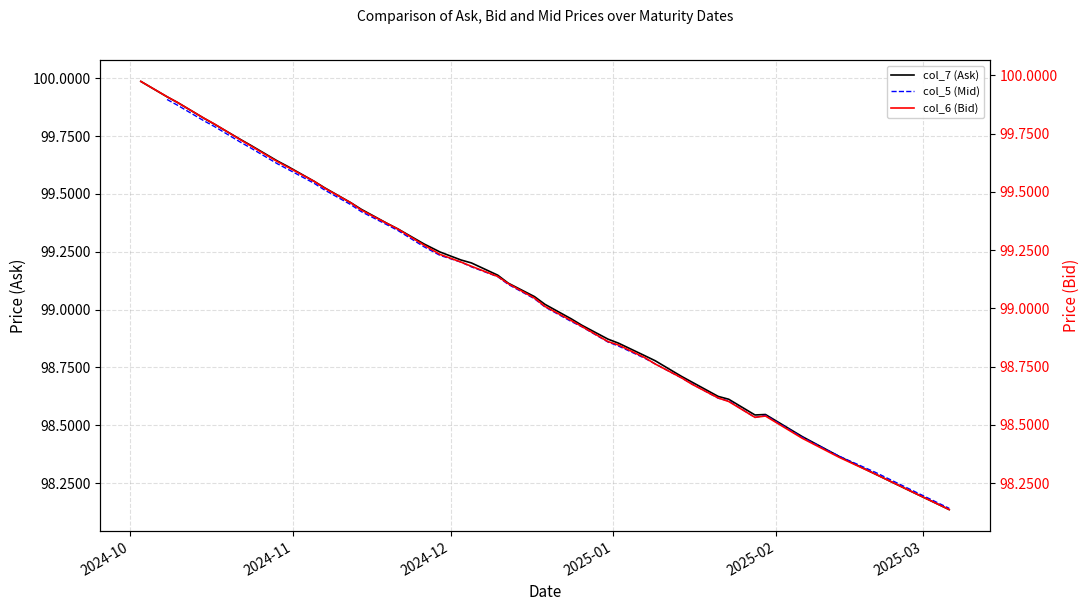

In col_6 (Bid), how many points are lower than both neighbors (excluding endpoints)?

1